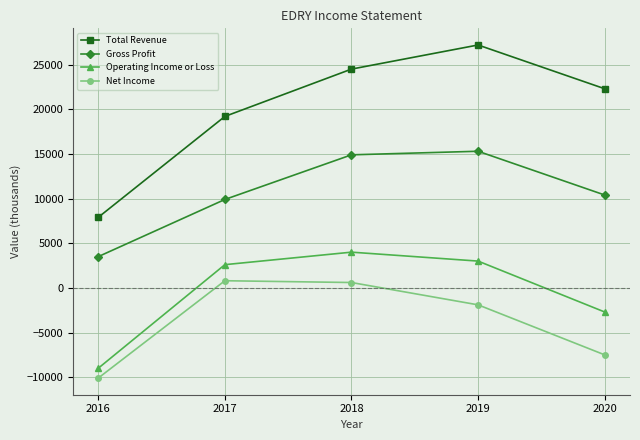

At which category does Operating Income or Loss reach its first local peak?

2018